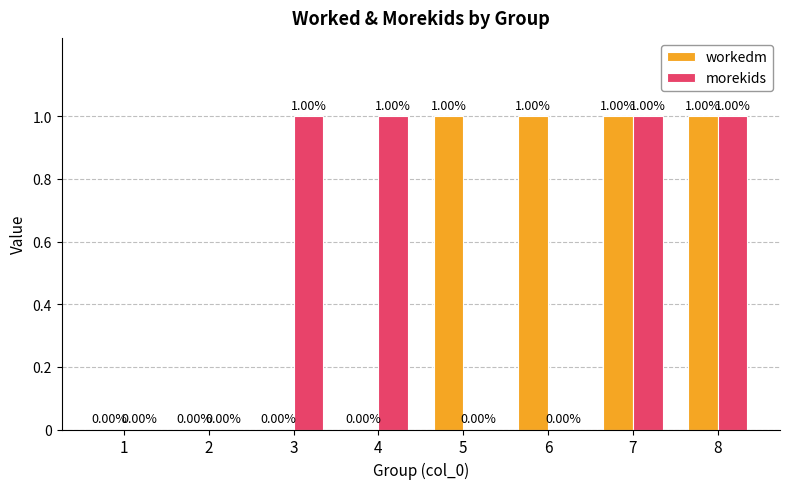

Is it true that morekids equals 0 at 1?

True